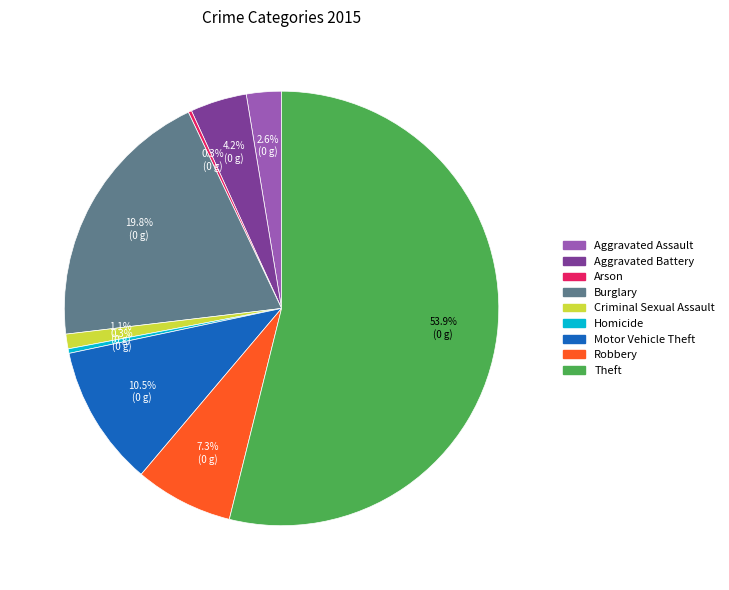

Does Criminal Sexual Assault account for over 50% of the chart?

No